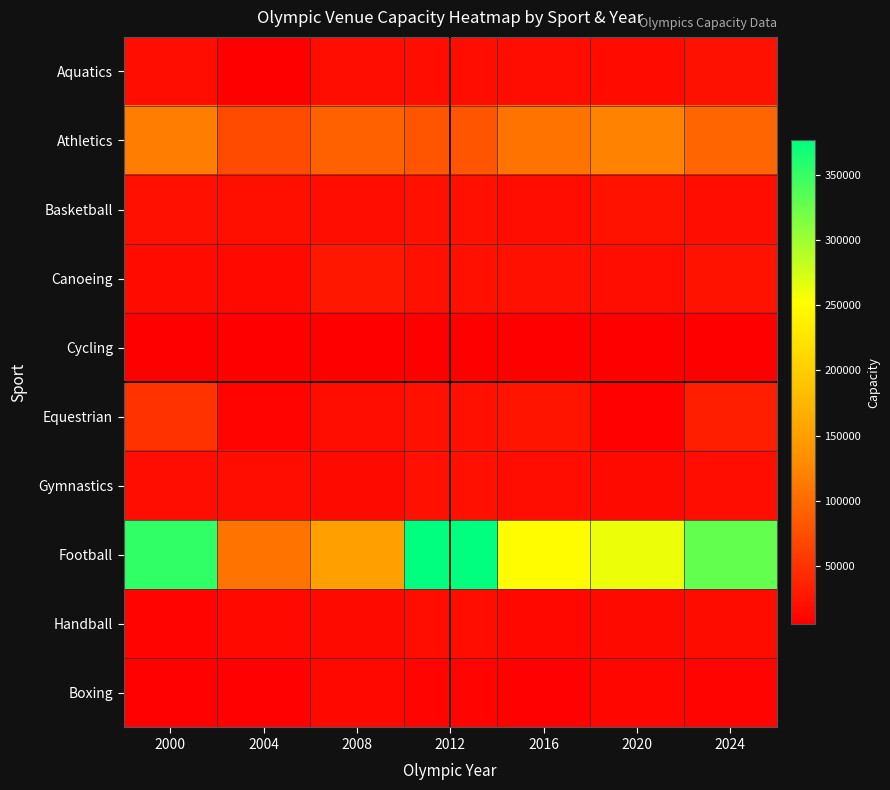

Rank the series by their maximum value, from highest to lowest.

Football, Athletics, Equestrian, Canoeing, Basketball, Aquatics, Gymnastics, Handball, Boxing, Cycling